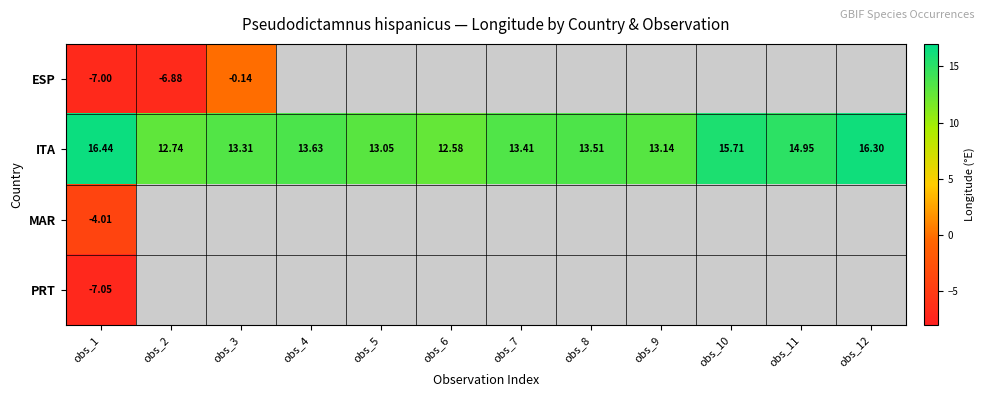

What is the sum of all ITA values?

168.8